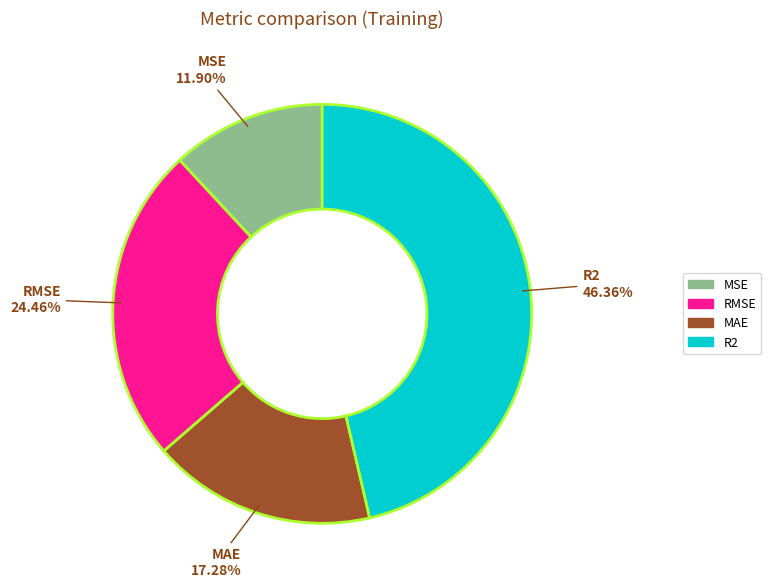

What percentage is NOT represented by RMSE?

75.5%